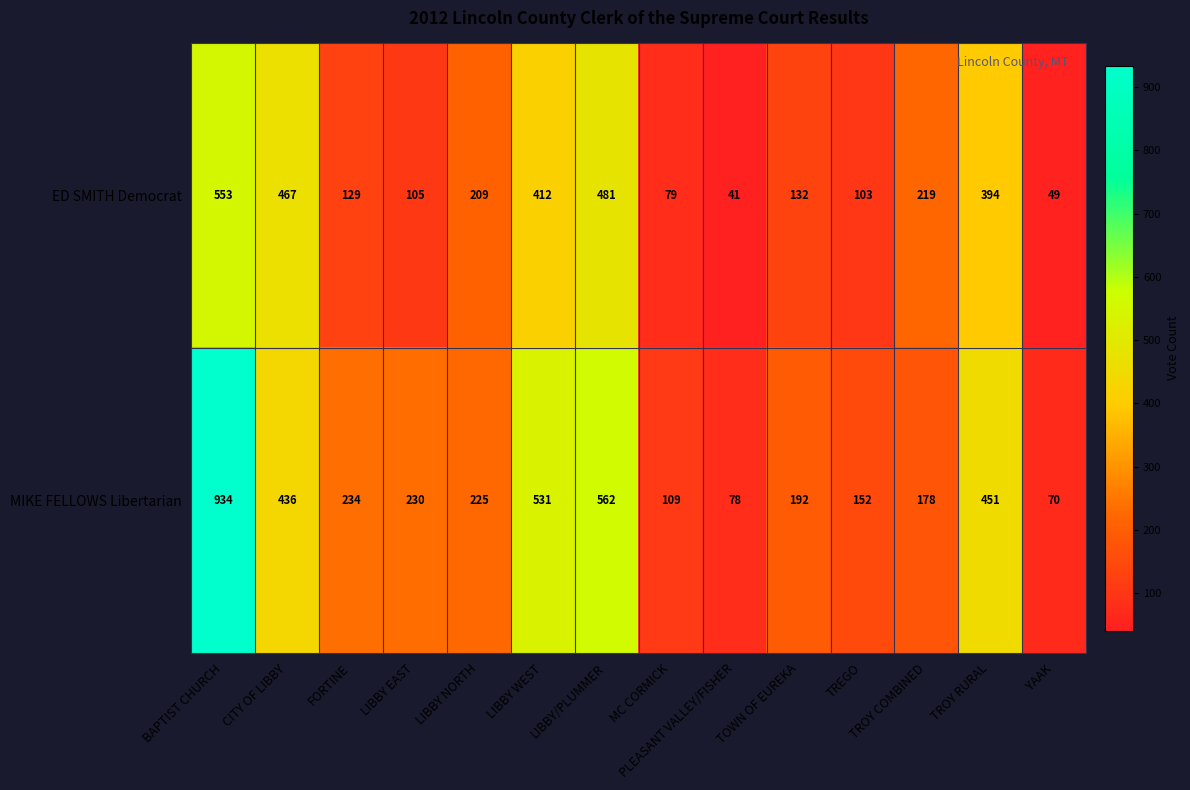

Between LIBBY EAST and YAAK, which series saw the biggest shift?

MIKE FELLOWS Libertarian